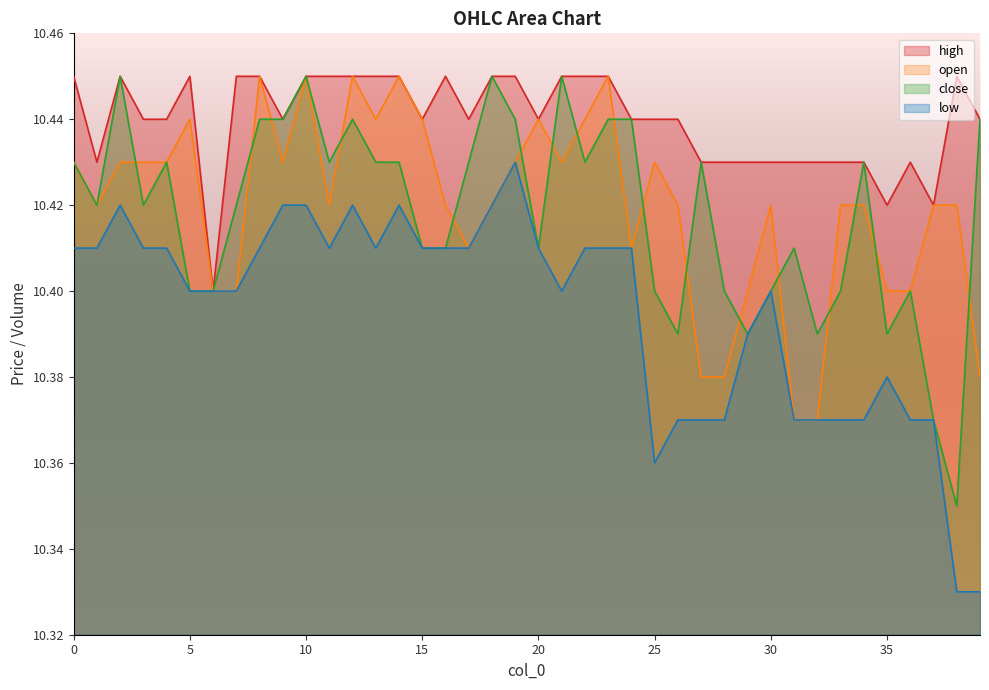

Read the low value at 26.

10.4